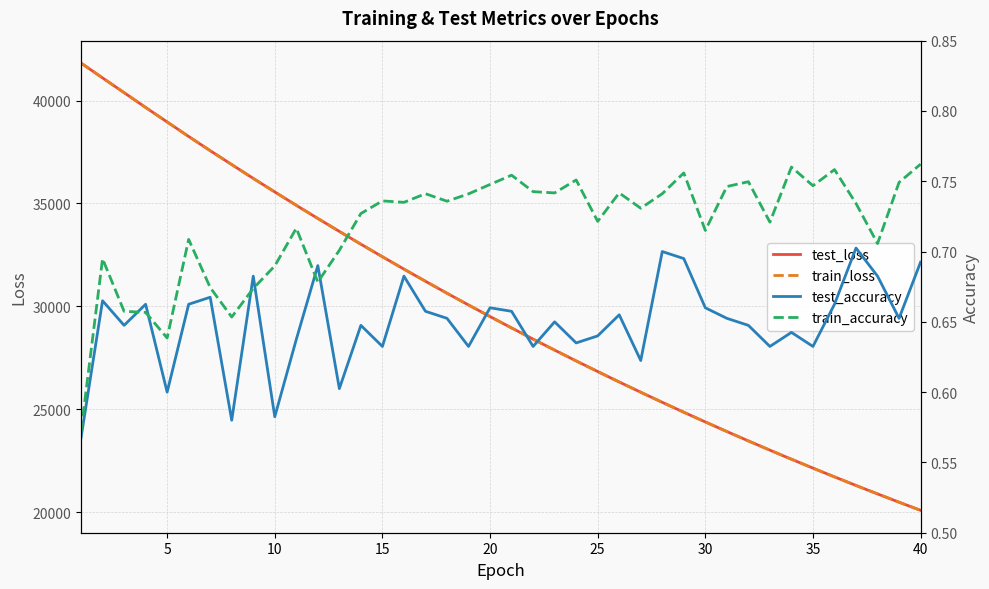

Does the chart display data point markers on the line(s)?

No